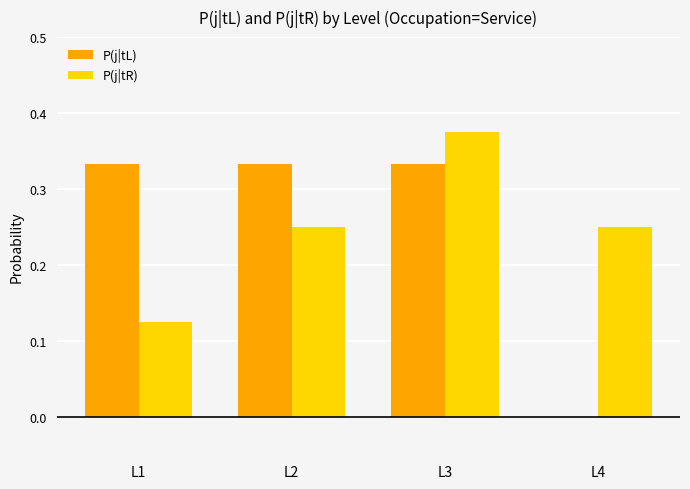

Which series changed the most between L1 and L2?

P(j|tR)